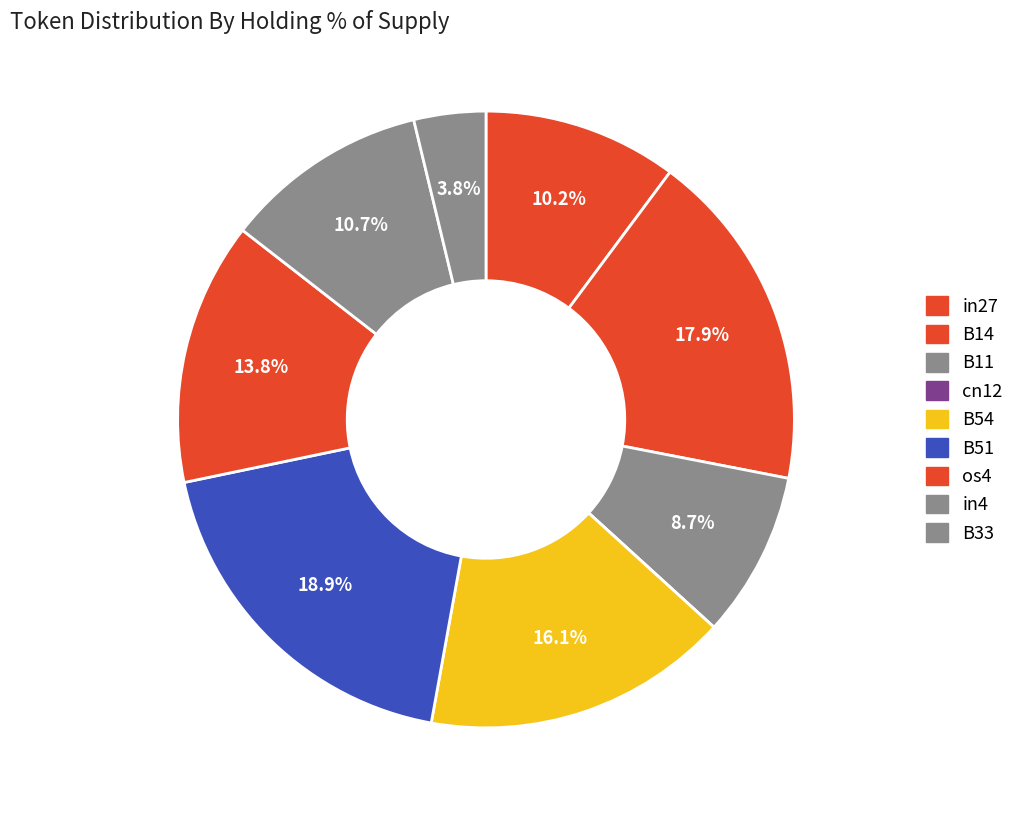

Does cn12 account for over 50% of the chart?

No